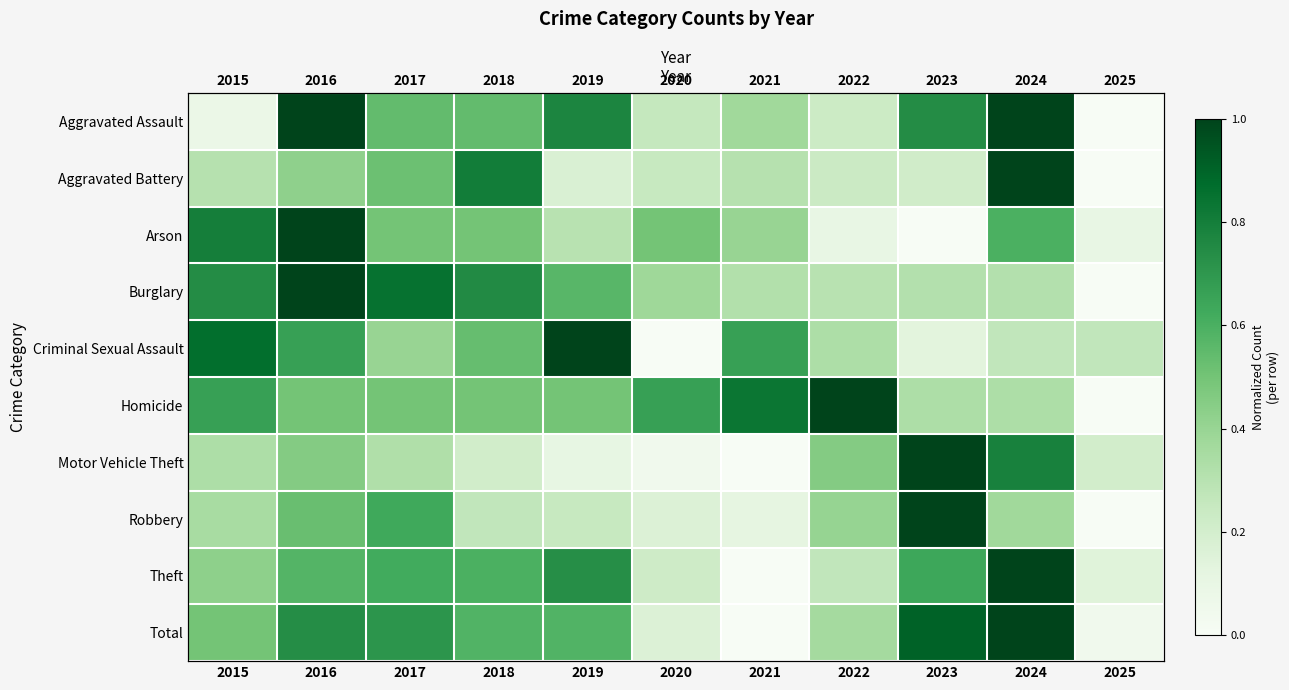

What is the difference between the maximum and minimum values in the Motor Vehicle Theft series?

1.0